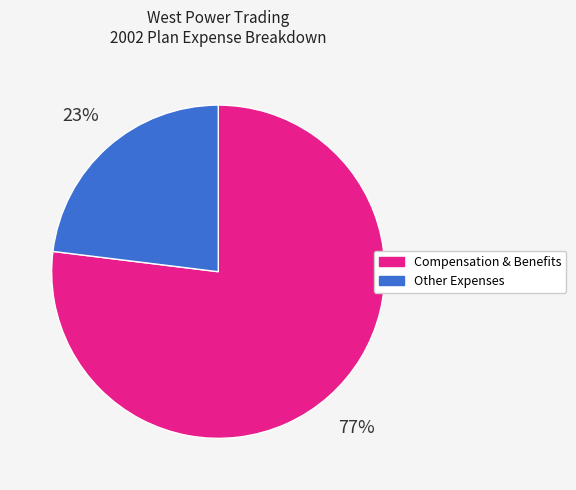

Is there any slice that represents more than half of the pie?

Yes